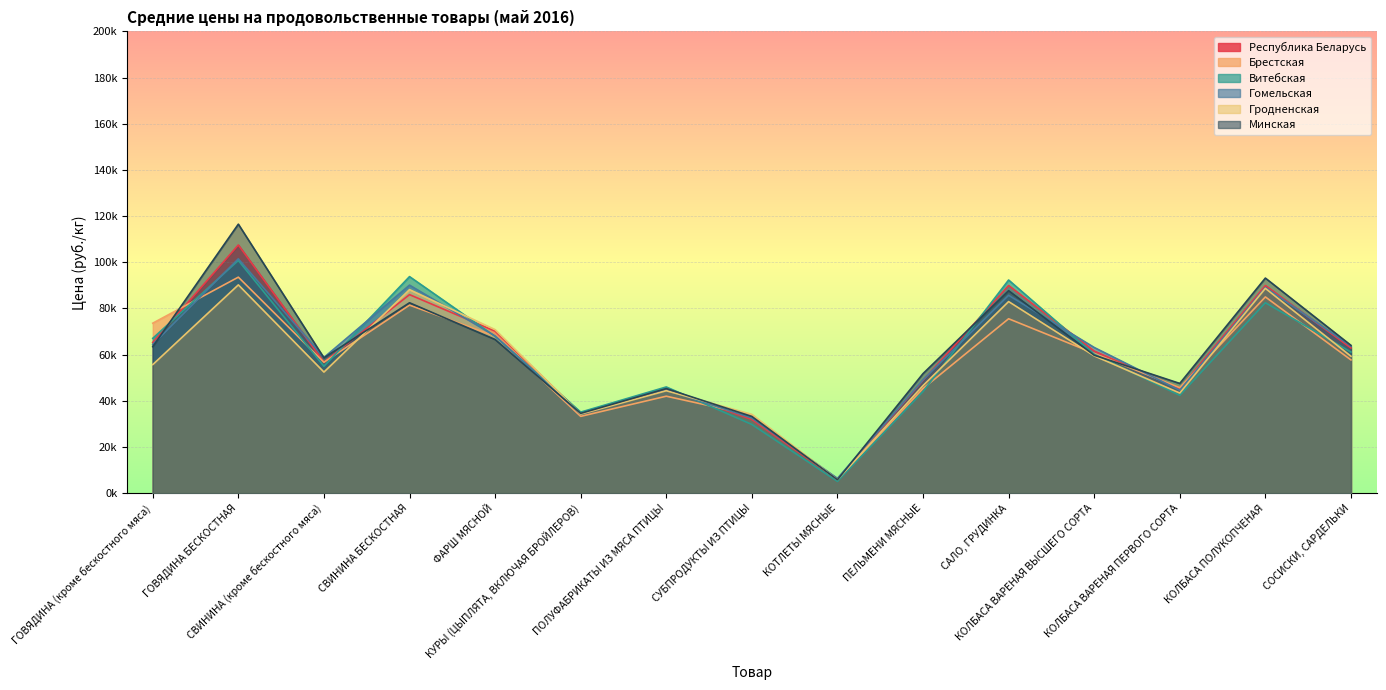

The value of Республика Беларусь at СУБПРОДУКТЫ ИЗ ПТИЦЫ is 48347.7. True or false?

False